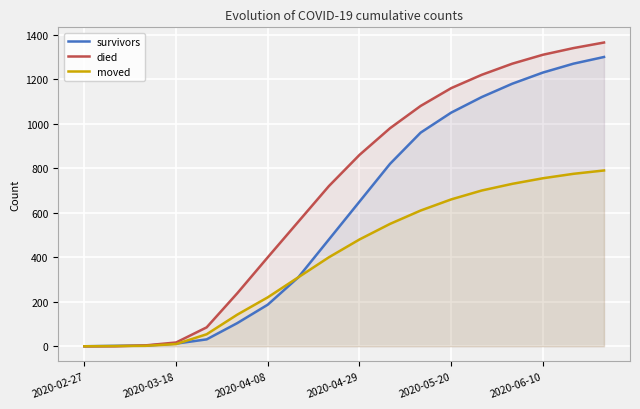

What are all the series names shown in the legend?

survivors, died, moved